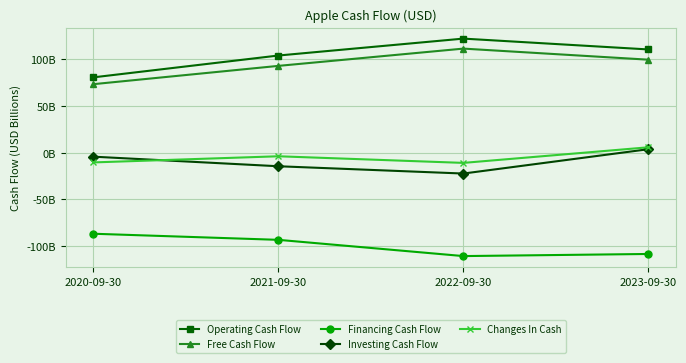

True or false: Free Cash Flow has a value of 60.0 at 2021-09-30.

False